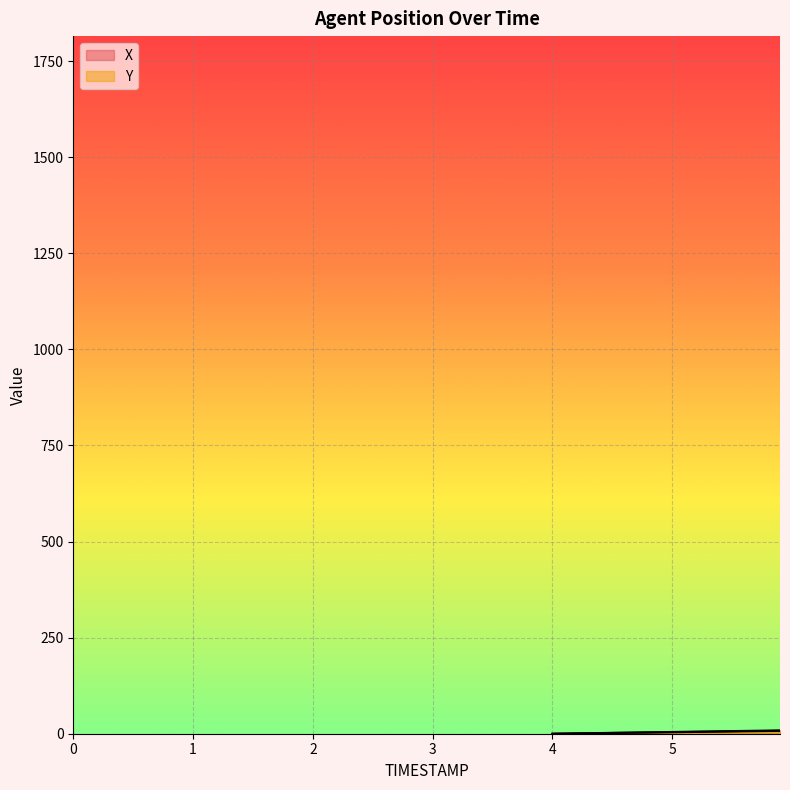

What is the difference between the maximum and second lowest values in the Y series?

7.1